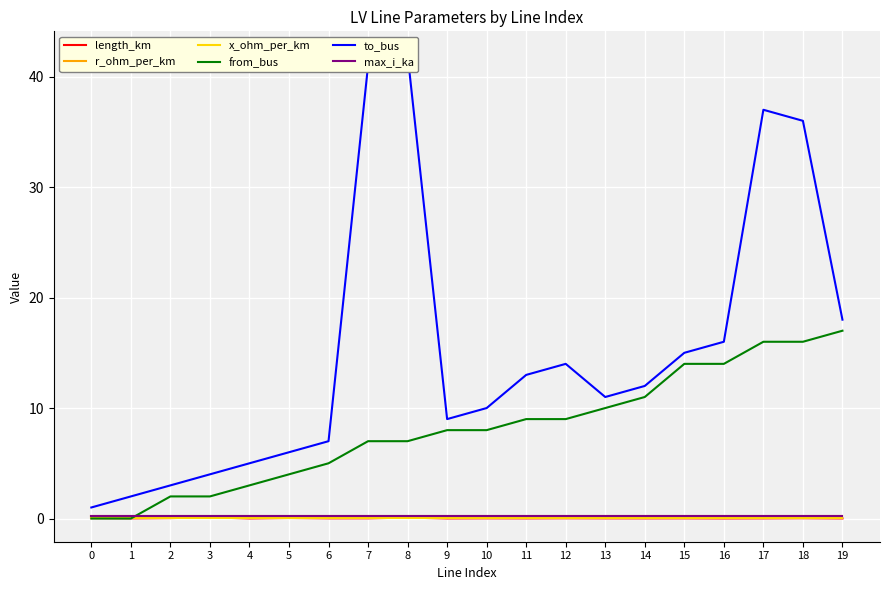

Which series has the largest total across all categories?

to_bus